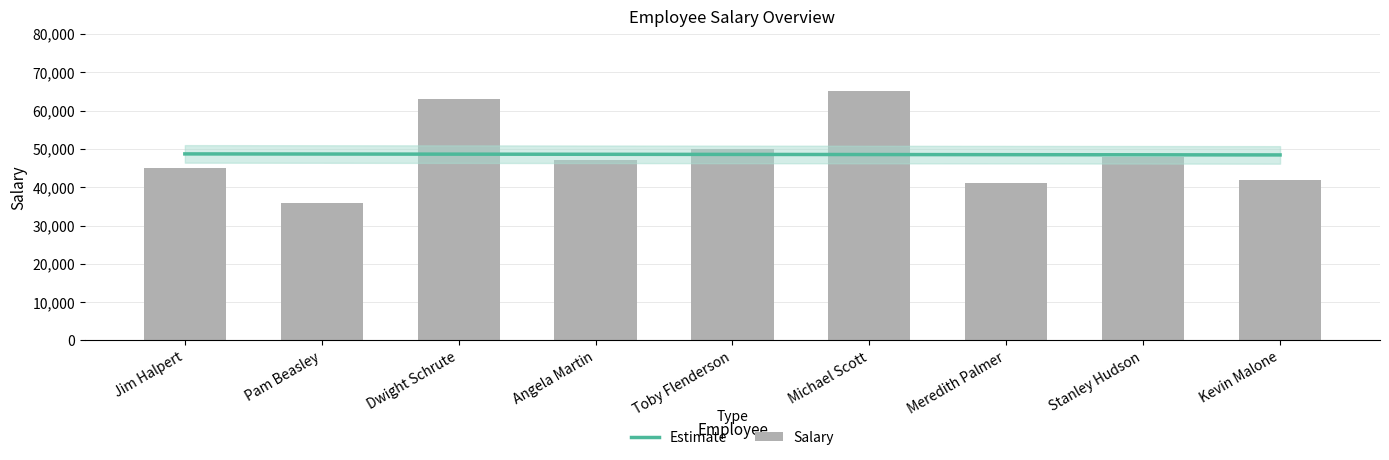

What is the greatest value displayed?

65000